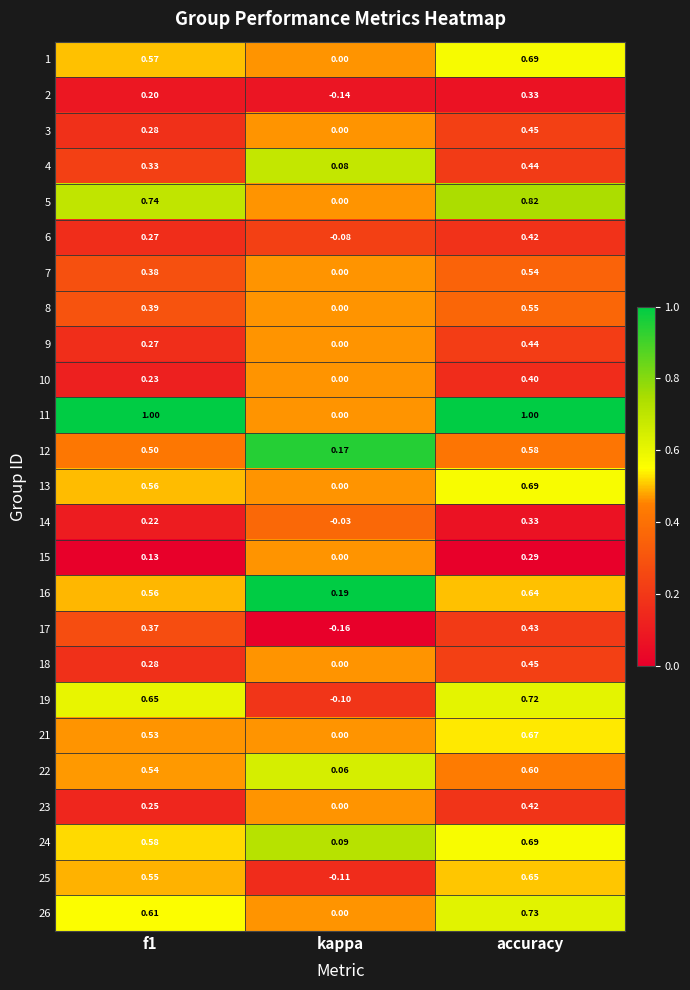

What is the total value across all series at accuracy?

14.0